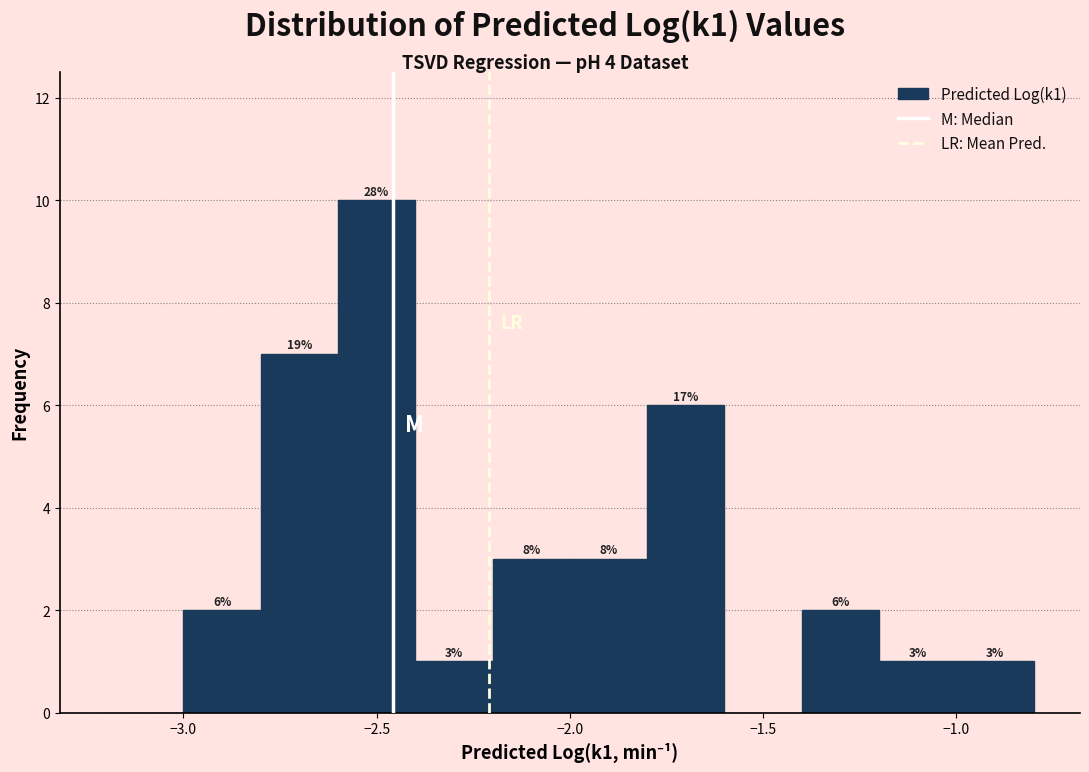

Which range on the x-axis has the tallest bar?

-2.6 to -2.4